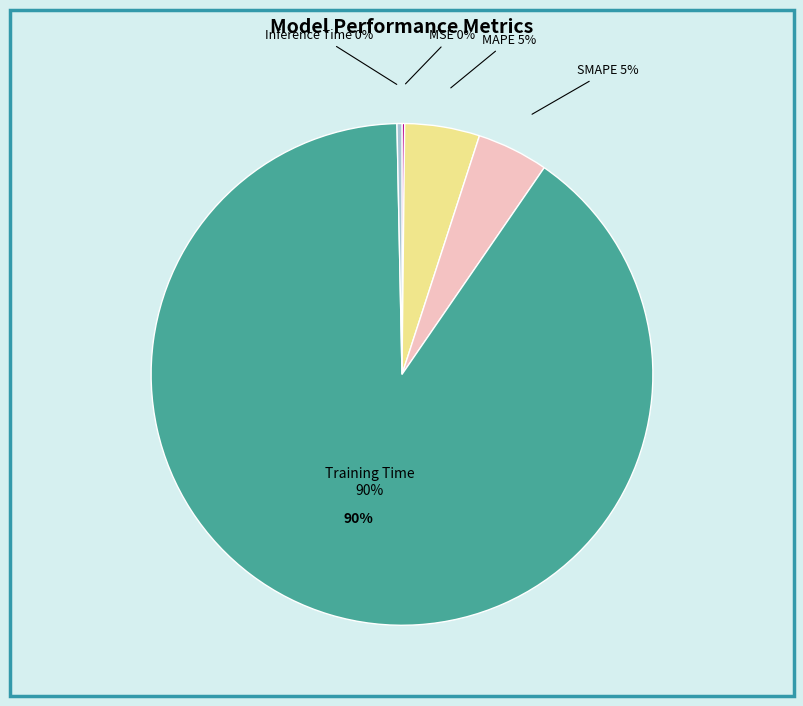

What percentage is the MAPE slice, to the nearest percent?

5%